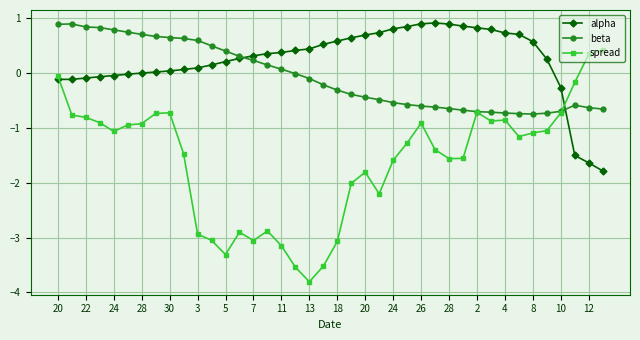

Does the chart display data point markers on the line(s)?

Yes